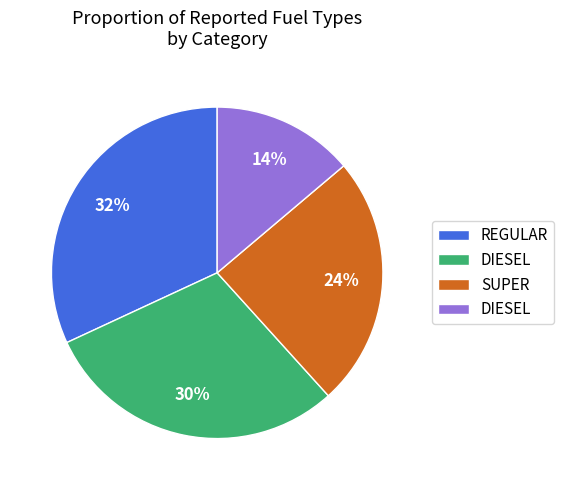

Is there any slice that represents more than half of the pie?

No